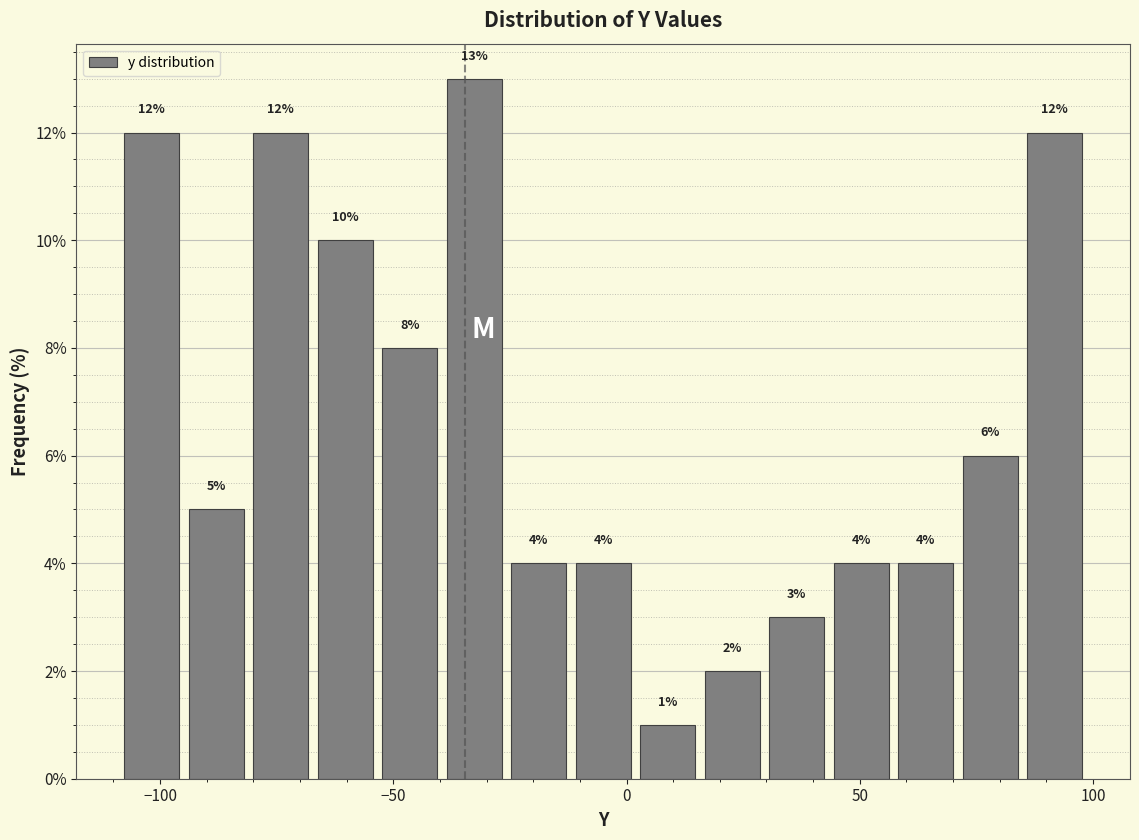

Read against the x-axis, roughly where is the centre of the tallest bar?

-35